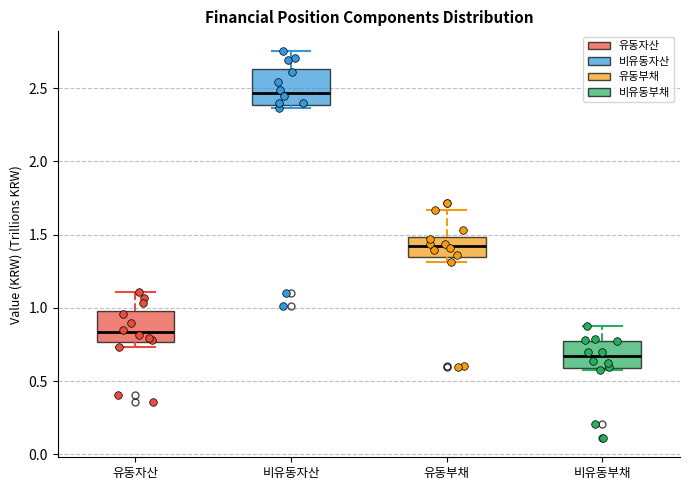

Which box has the lowest median line?

비유동부채